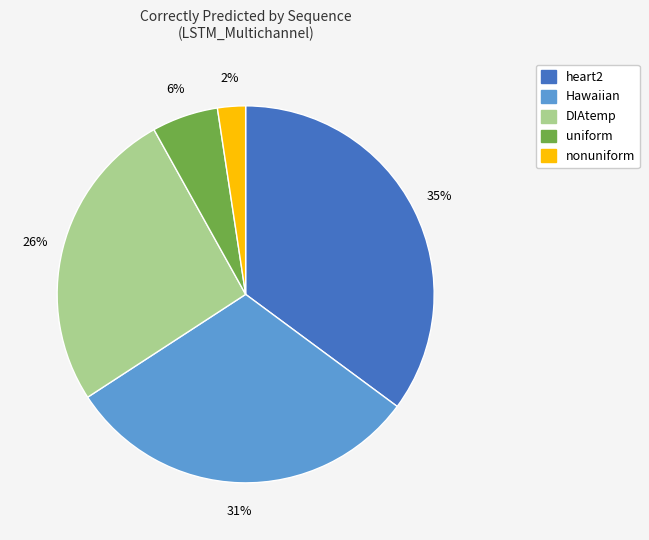

Is there any slice that represents more than half of the pie?

No